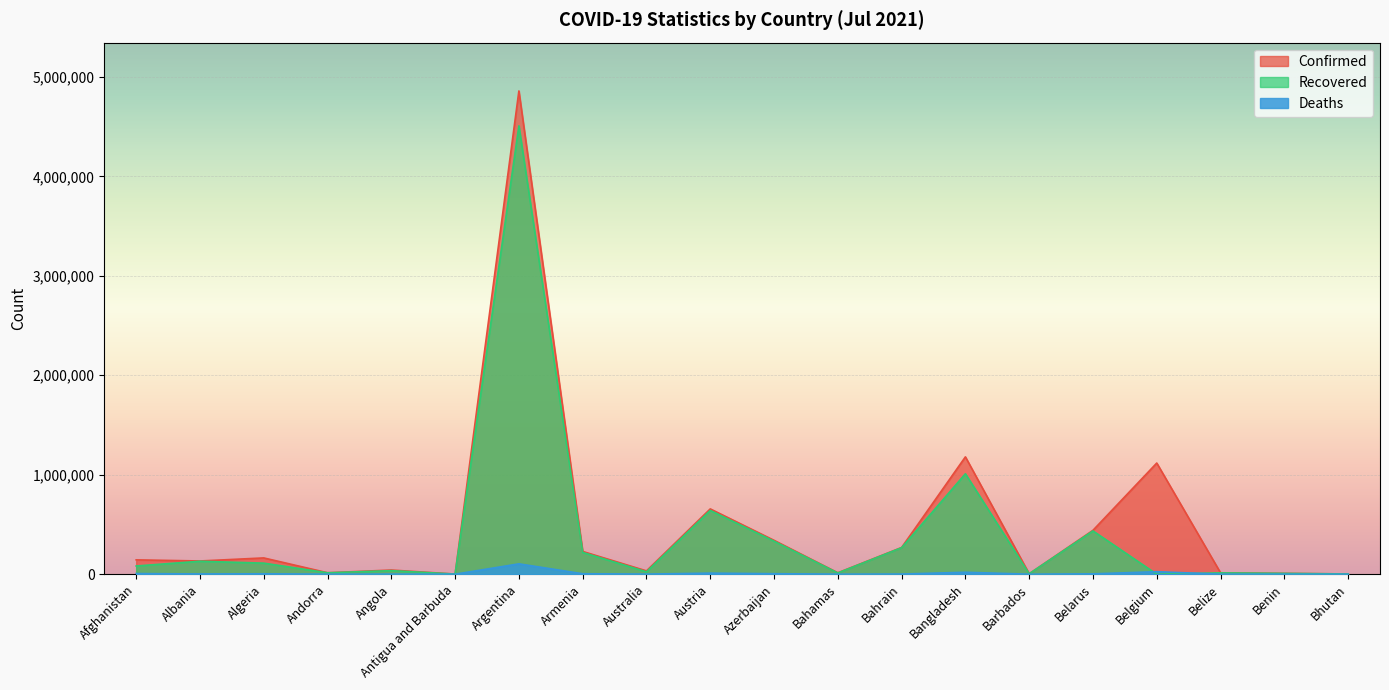

What is the label of the 6th point from the right?

Barbados